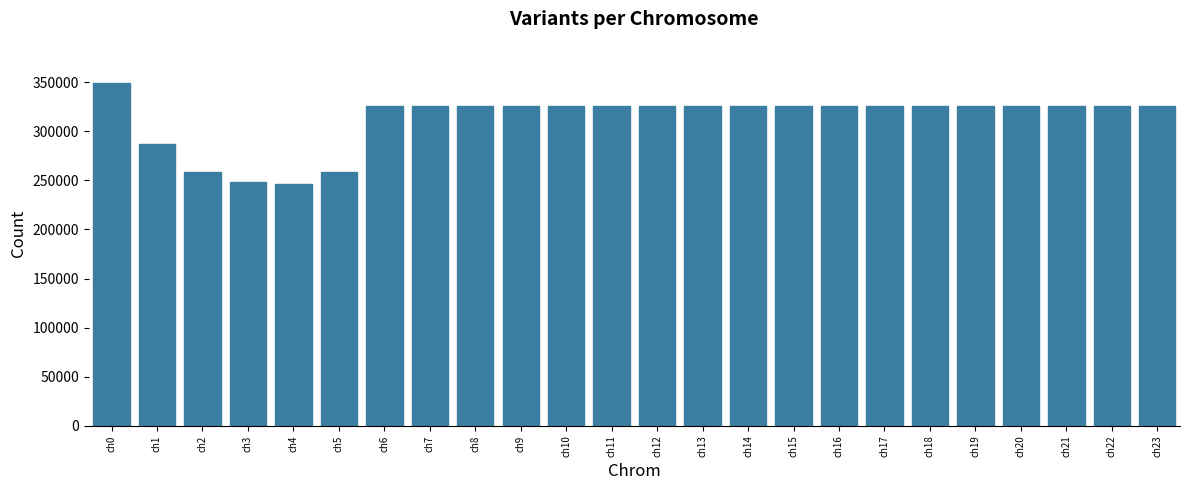

What is the average value?

312612.6